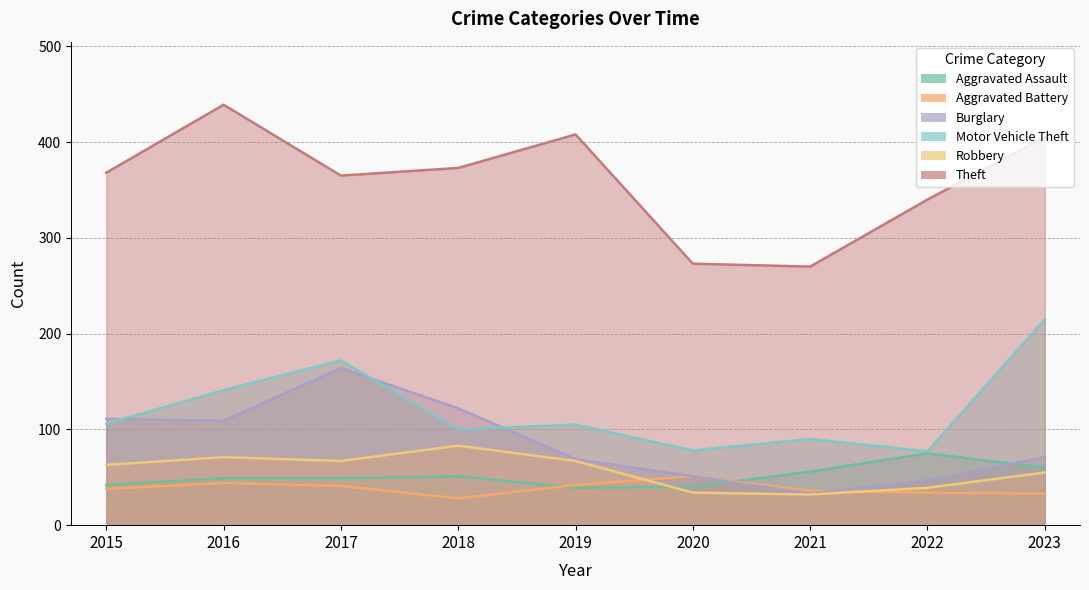

True or false: Theft has more than 2 points higher than both neighbors.

False